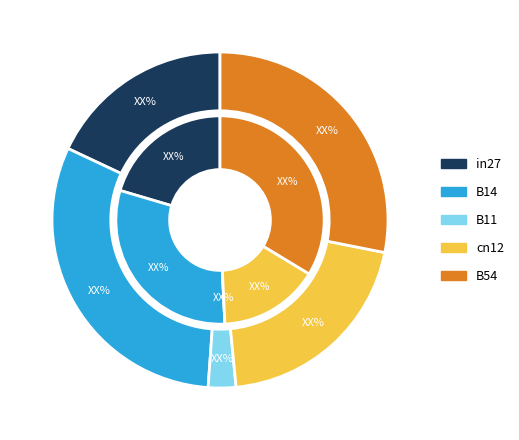

To the nearest percent, what is the difference between the cn12 and B54 slice percentages?

18%